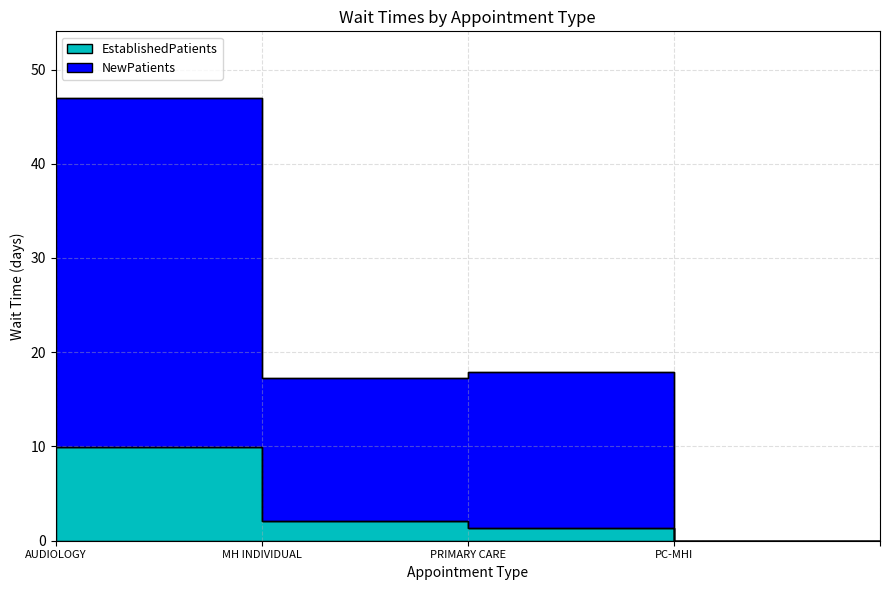

What is the difference between the maximum and minimum values in the EstablishedPatients series?

9.9